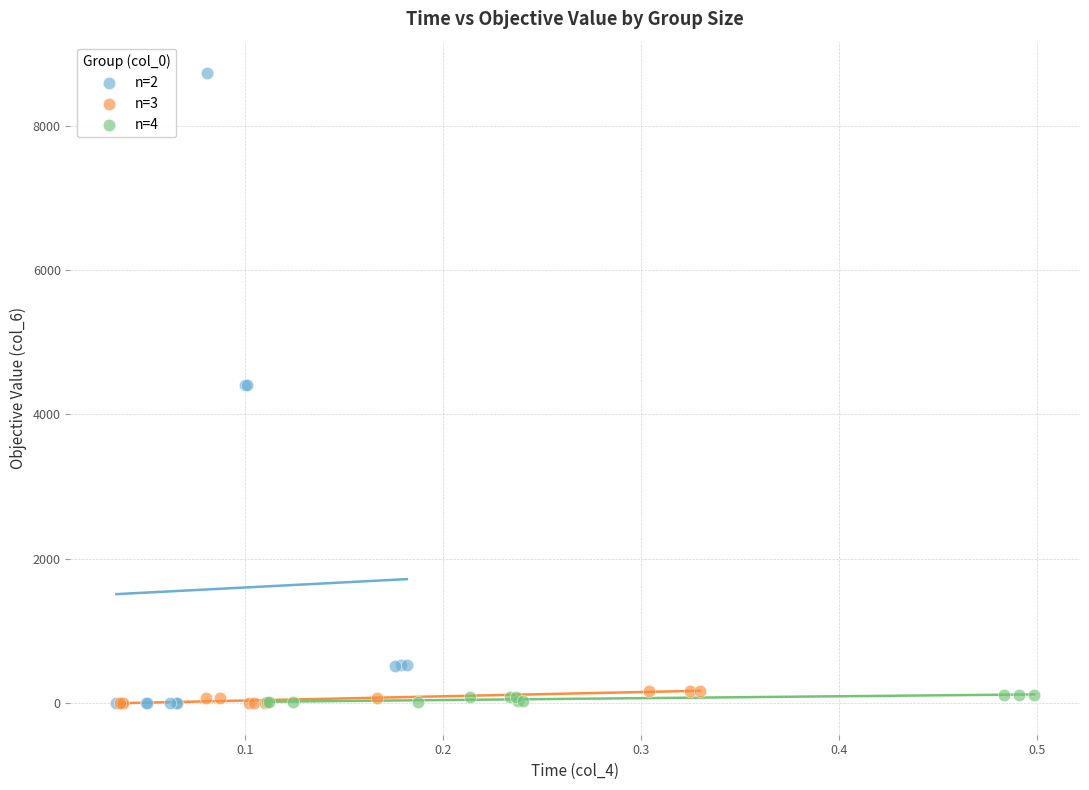

Which series reaches the maximum Y coordinate?

n=2